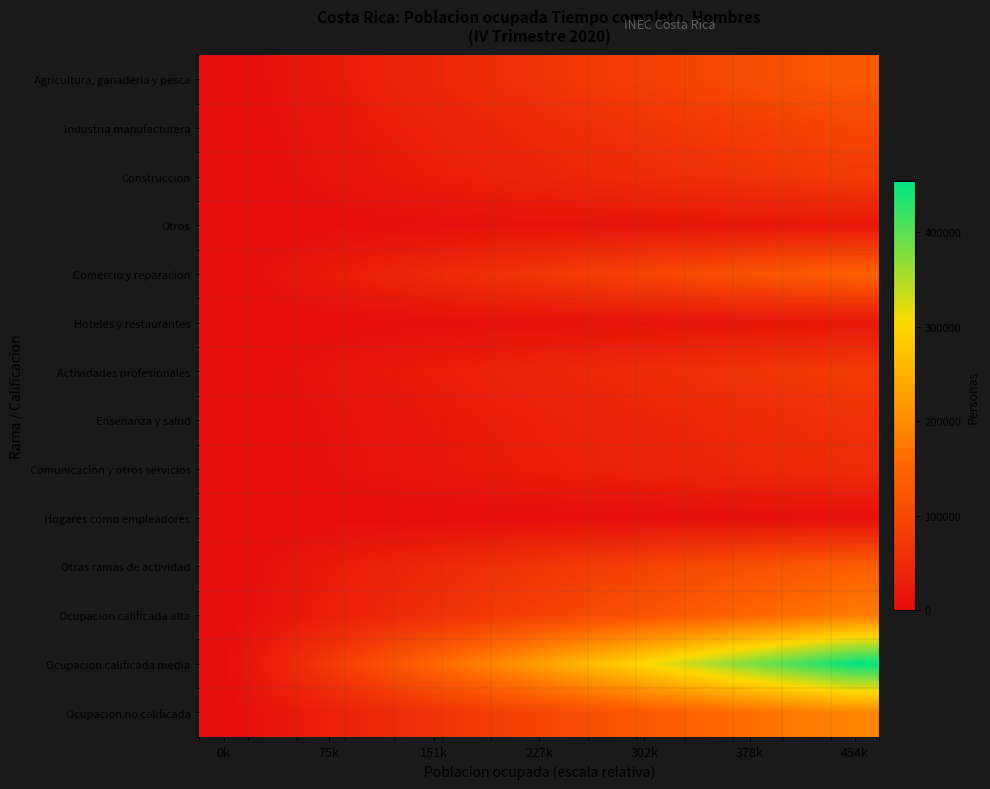

At which category is the sum across all series the highest?

454k